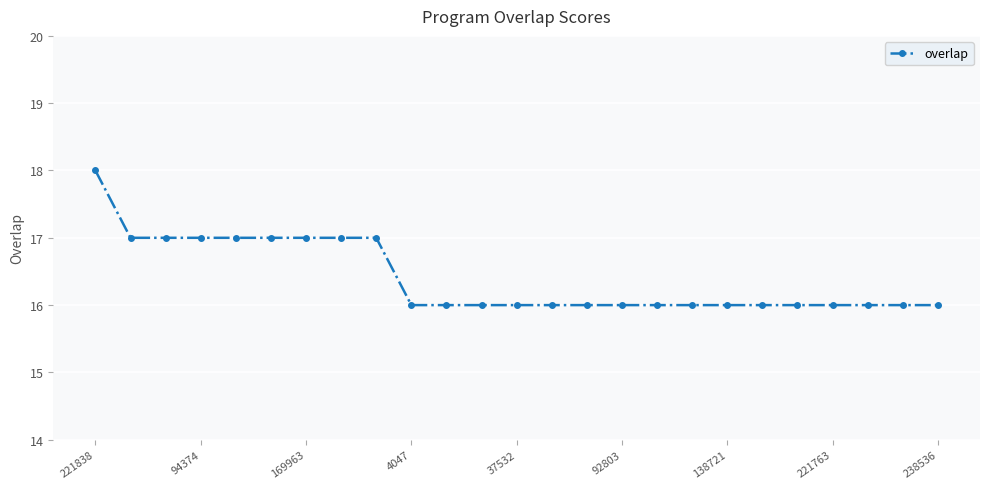

What is the value of the 5th point from the left?

17